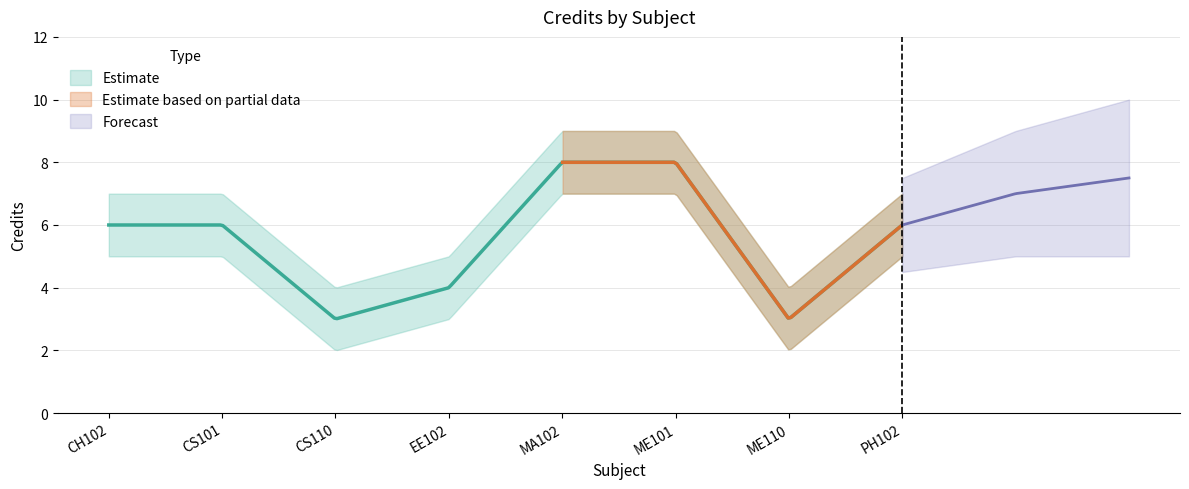

At which category is the sum across all series the highest?

MA102